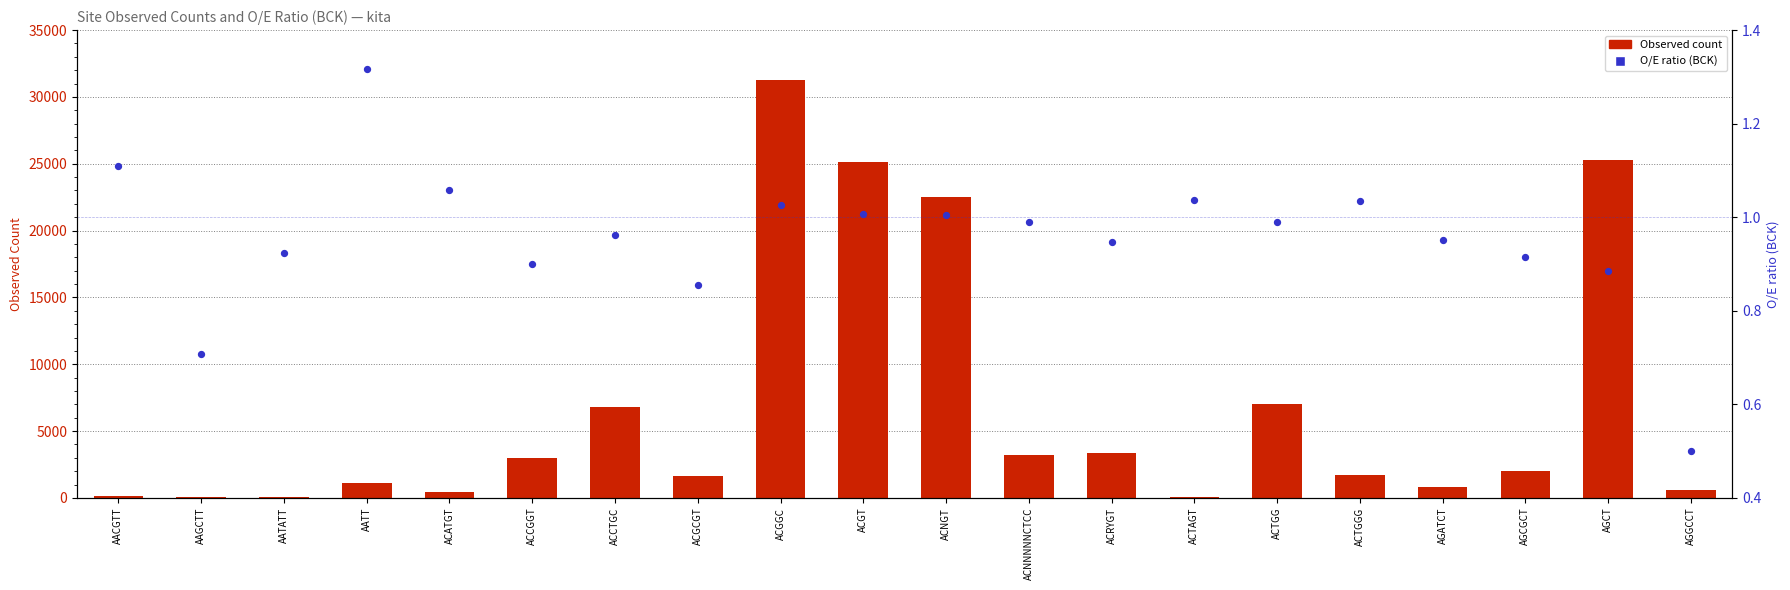

Which series reaches the maximum Y coordinate?

Observed count